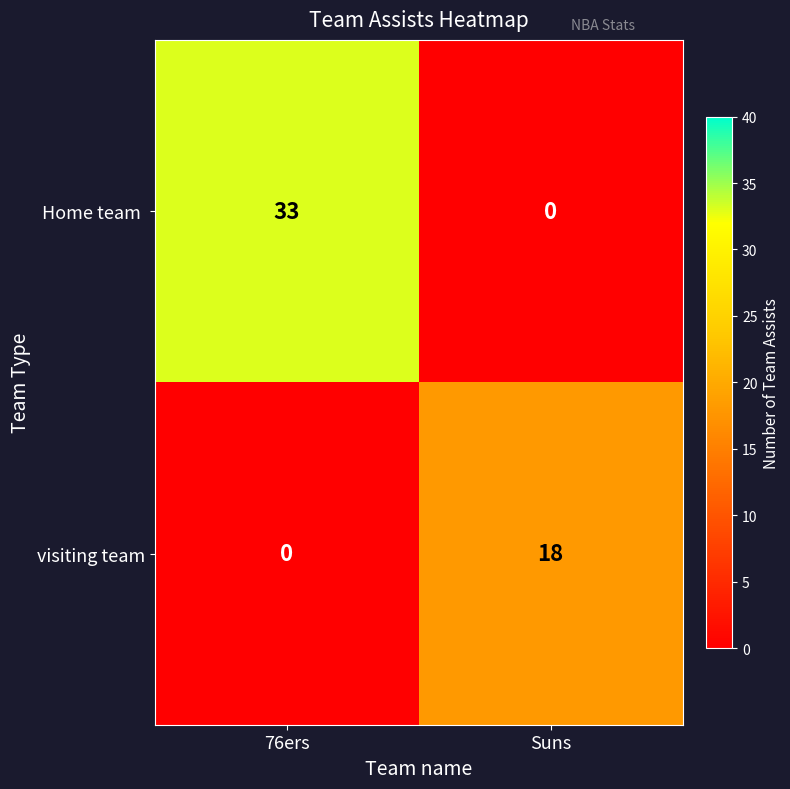

What is the sum of the visiting team values at 76ers and Suns?

18